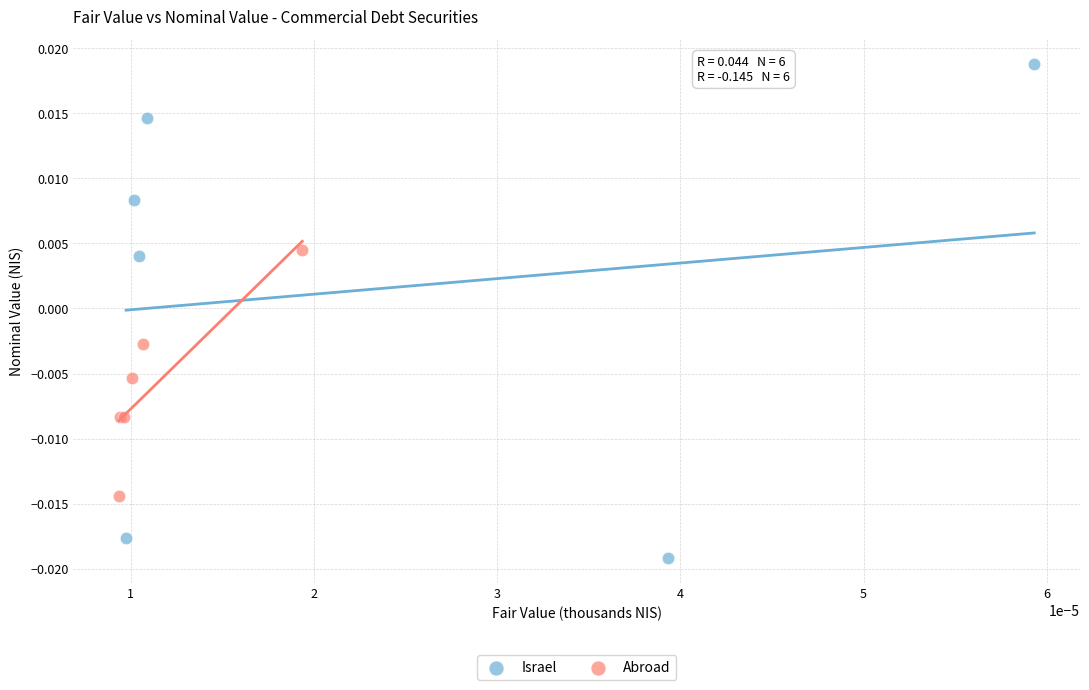

Which series contains the lowest Y value?

Israel